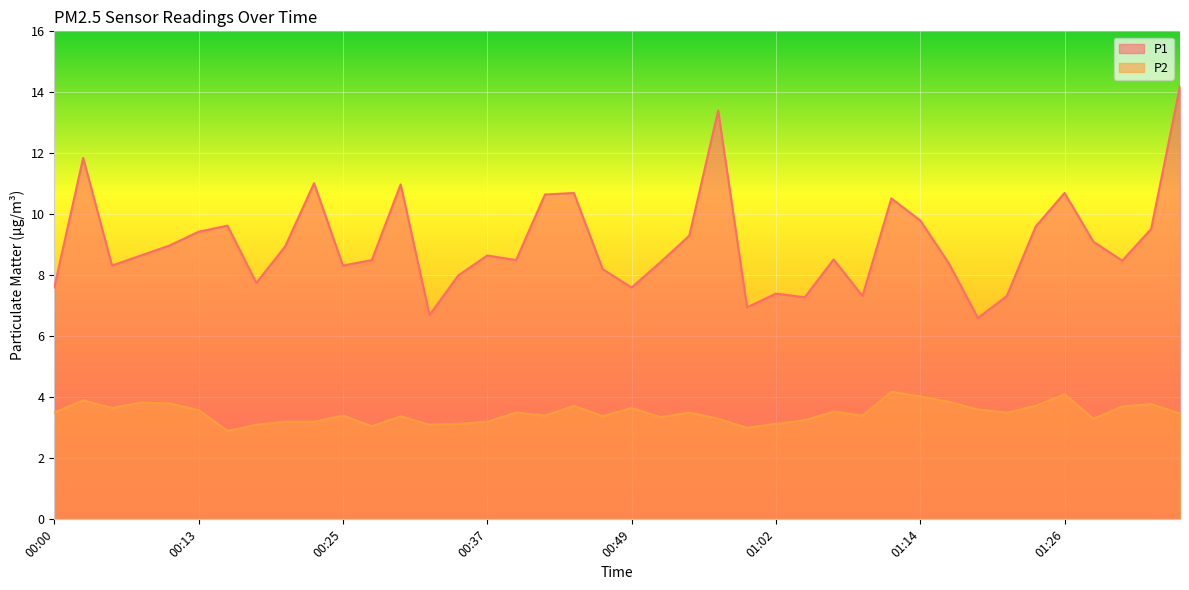

What is the minimum value for P2?

2.9